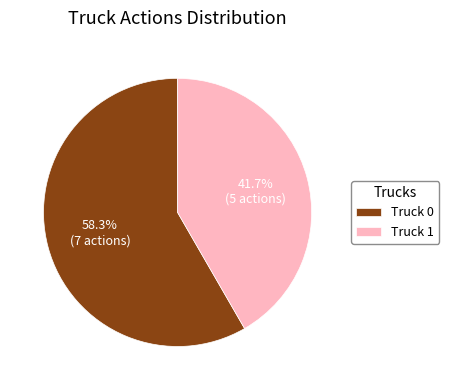

How many slices are in this pie chart?

2